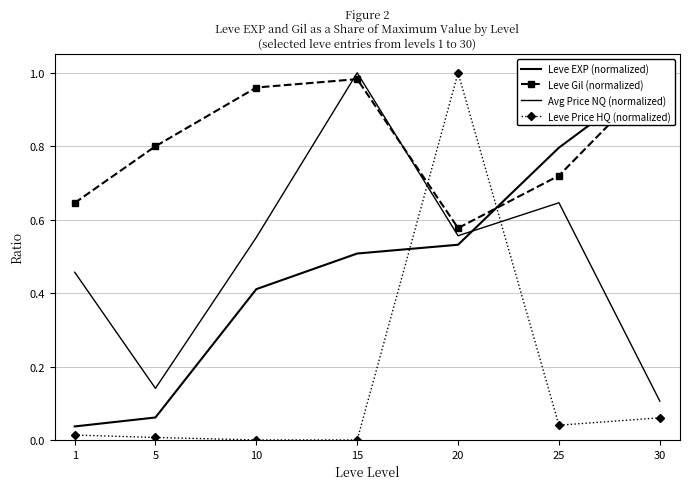

How many distinct data groups are displayed?

4